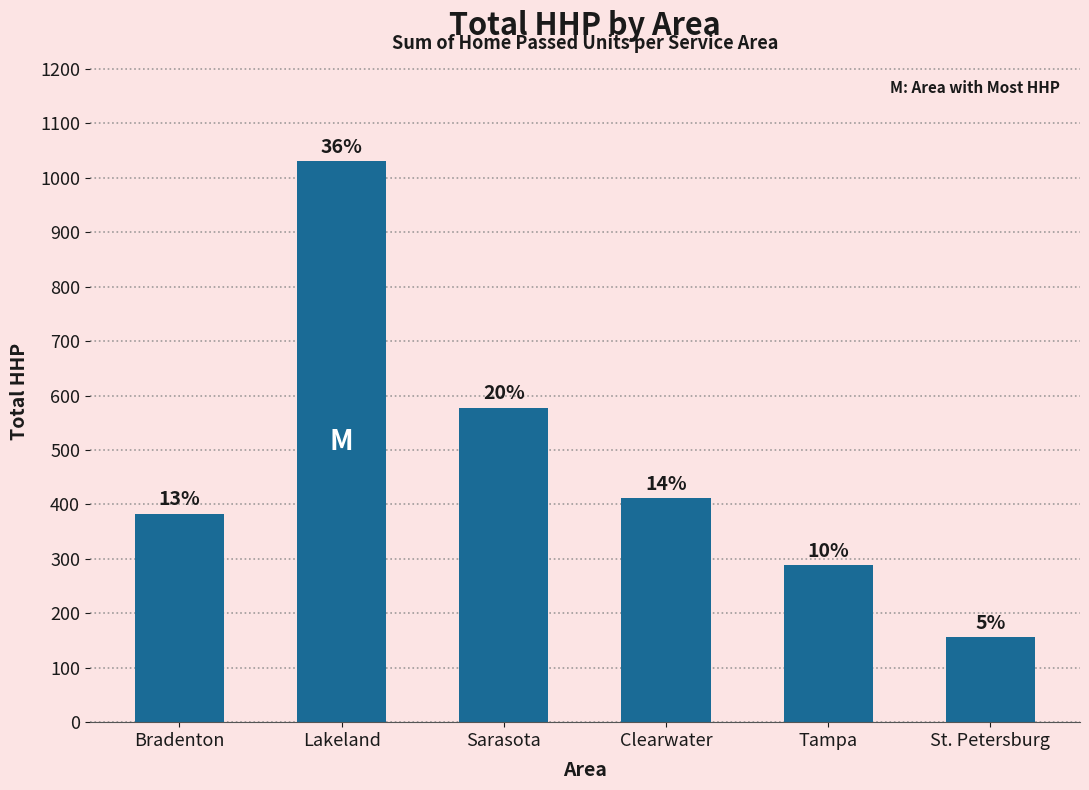

How many bars are there in total?

6